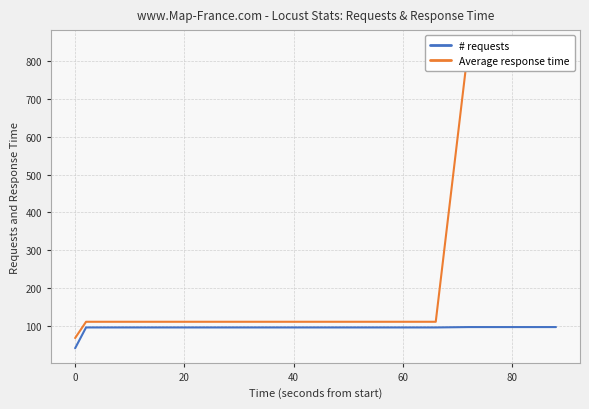

What is the lowest value of the # requests series?

41